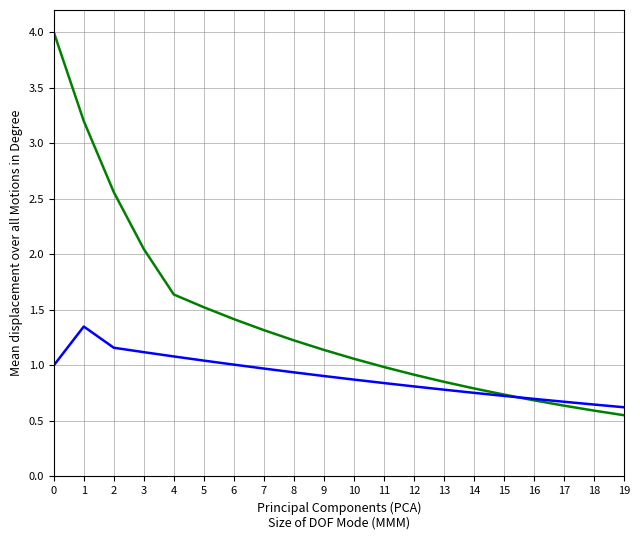

What is the spread (max minus min) of values at 12?

0.1